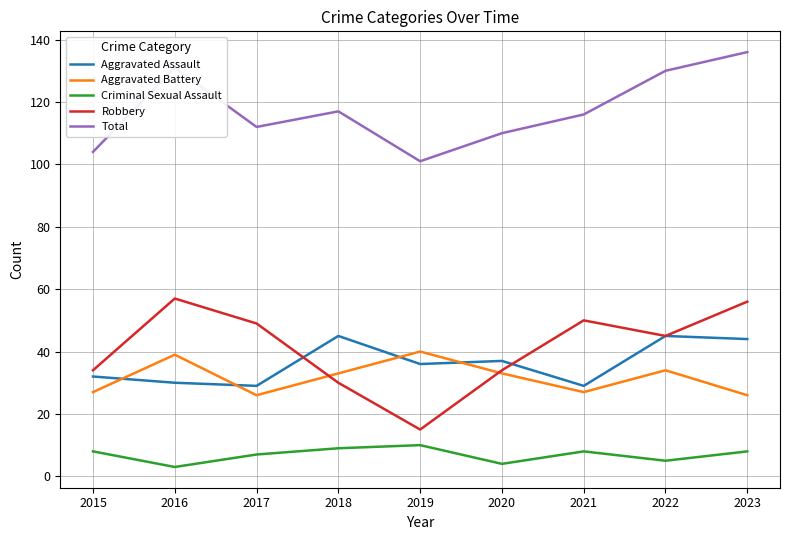

True or false: Total and Criminal Sexual Assault intersect in this chart.

False